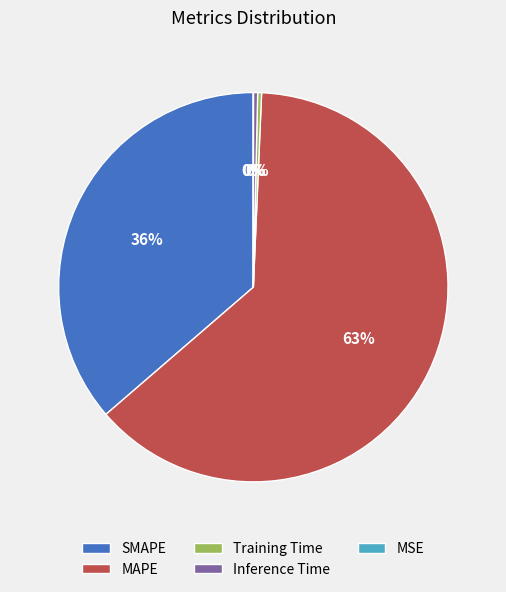

What percentage is the SMAPE slice, to the nearest percent?

36%